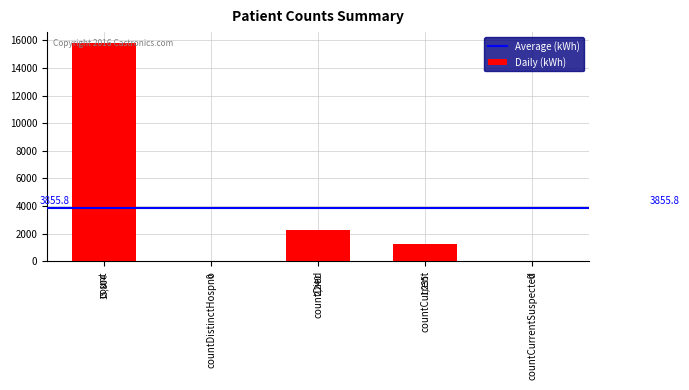

True or false: the data shows 6161 at countCurrentSuspected.

False